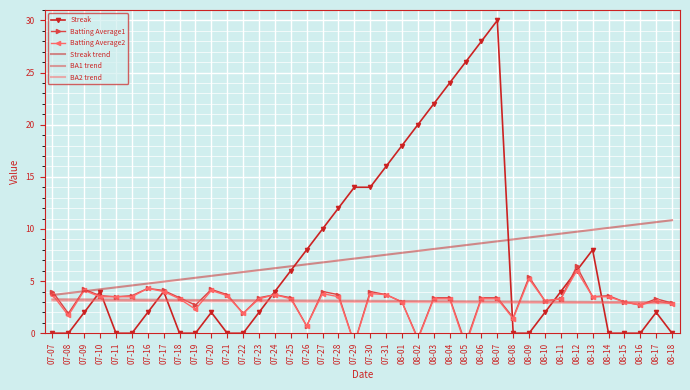

True or false: BA1 trend and Streak trend intersect in this chart.

False